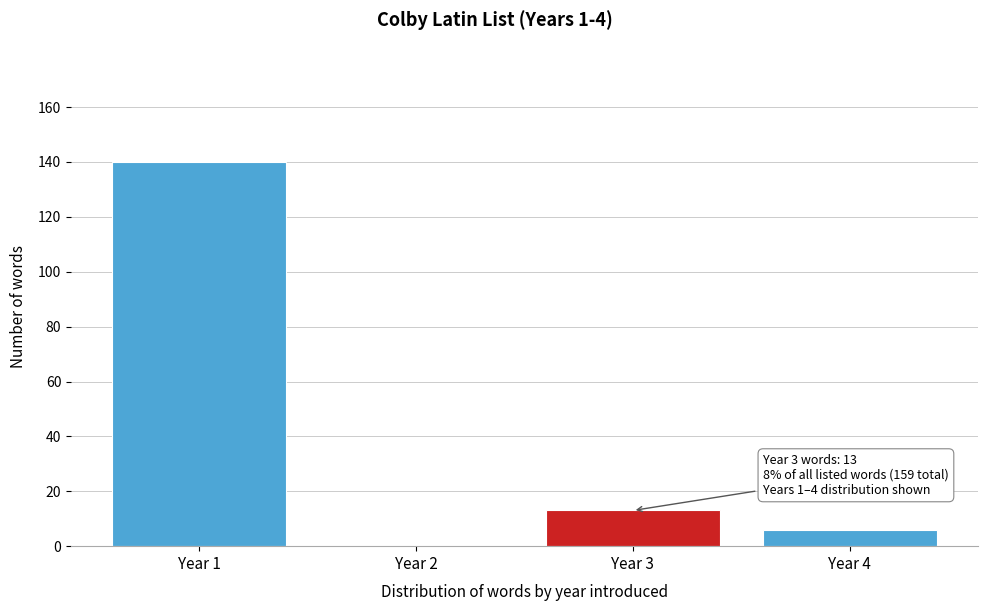

Reading left to right, list all the values displayed in this chart.

Year 1=140	Year 2=0	Year 3=13	Year 4=6